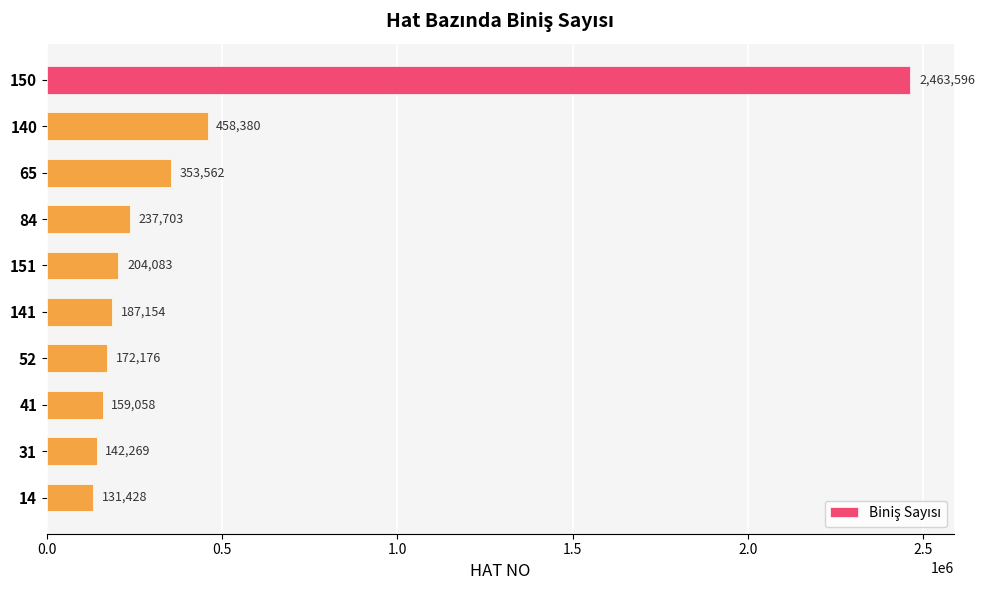

The chart shows a value of 172176 at 52. True or false?

True